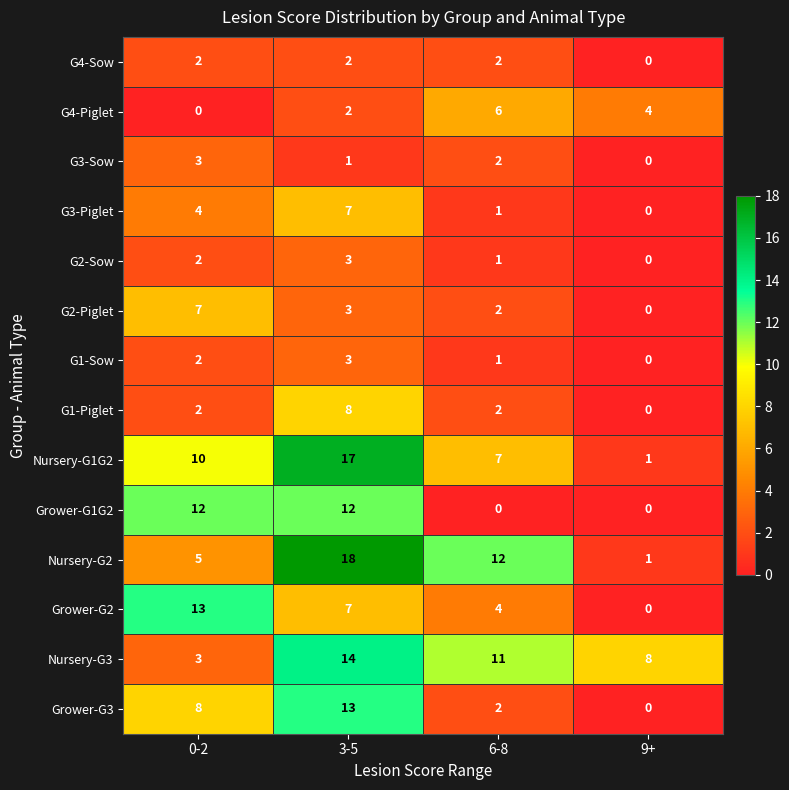

True or false: Grower-G1G2 has a value of 21 at 3-5.

False